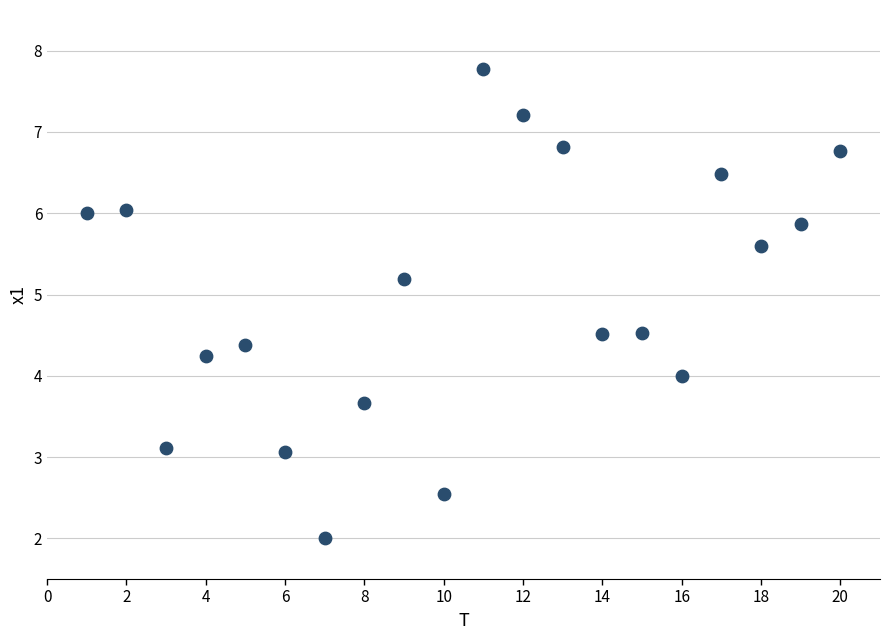

What is the range of Y values (max minus min)?

5.8